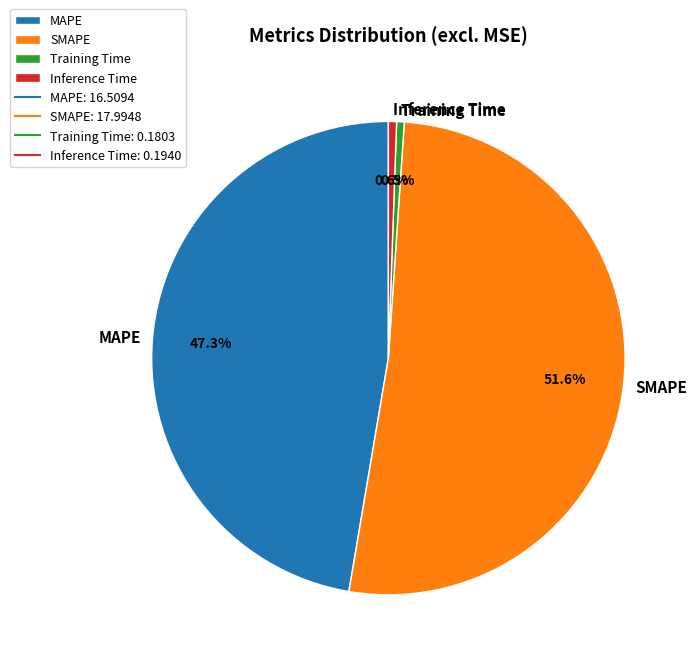

Which has a higher value, MAPE or Inference Time?

MAPE